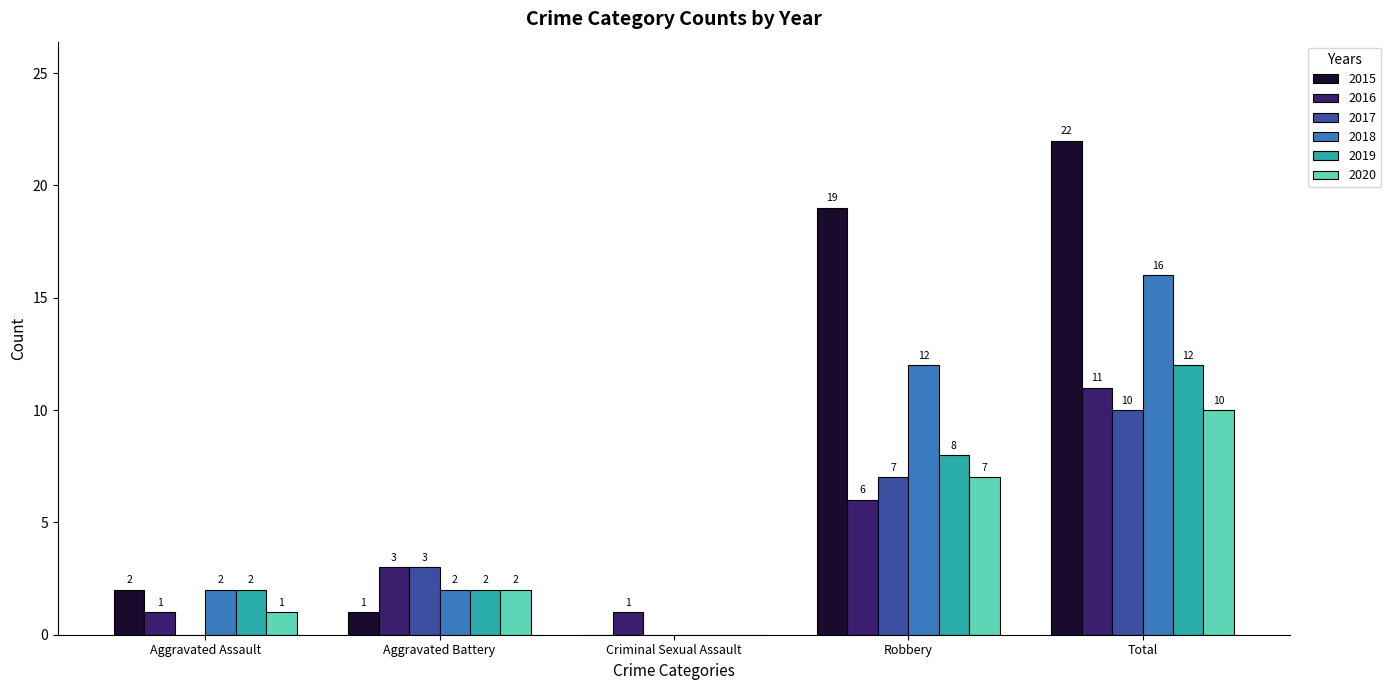

True or false: 2016 has a value of 11 at Total.

True